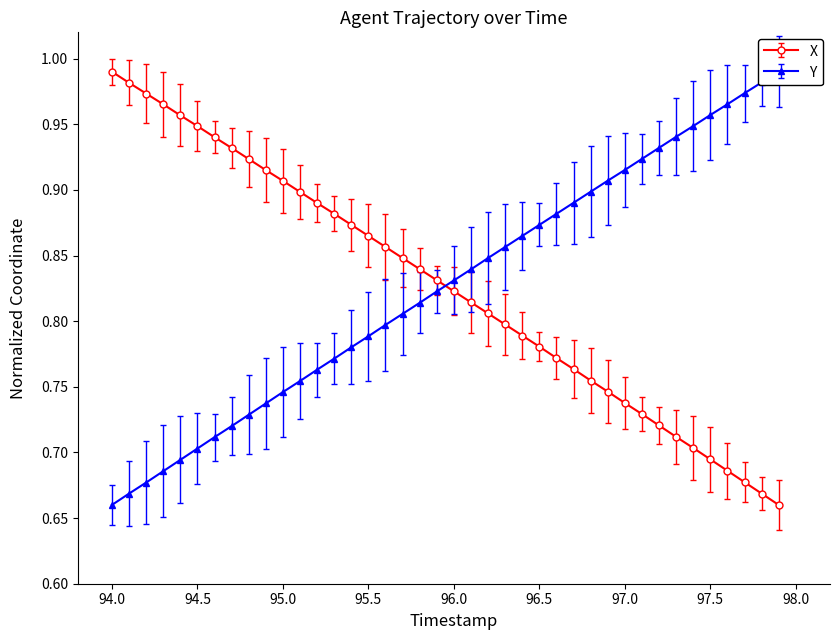

Reading left to right, transcribe all the data shown in this chart.

X: 1.0	1.0	1.0	1.0	1.0	0.9	0.9	0.9	0.9	0.9	0.9	0.9	0.9	0.9	0.9	0.9	0.9	0.8	0.8	0.8	0.8	0.8	0.8	0.8	0.8	0.8	0.8	0.8	0.8	0.7	0.7	0.7	0.7	0.7	0.7	0.7	0.7	0.7	0.7	0.7
Y: 0.7	0.7	0.7	0.7	0.7	0.7	0.7	0.7	0.7	0.7	0.7	0.8	0.8	0.8	0.8	0.8	0.8	0.8	0.8	0.8	0.8	0.8	0.8	0.9	0.9	0.9	0.9	0.9	0.9	0.9	0.9	0.9	0.9	0.9	0.9	1.0	1.0	1.0	1.0	1.0